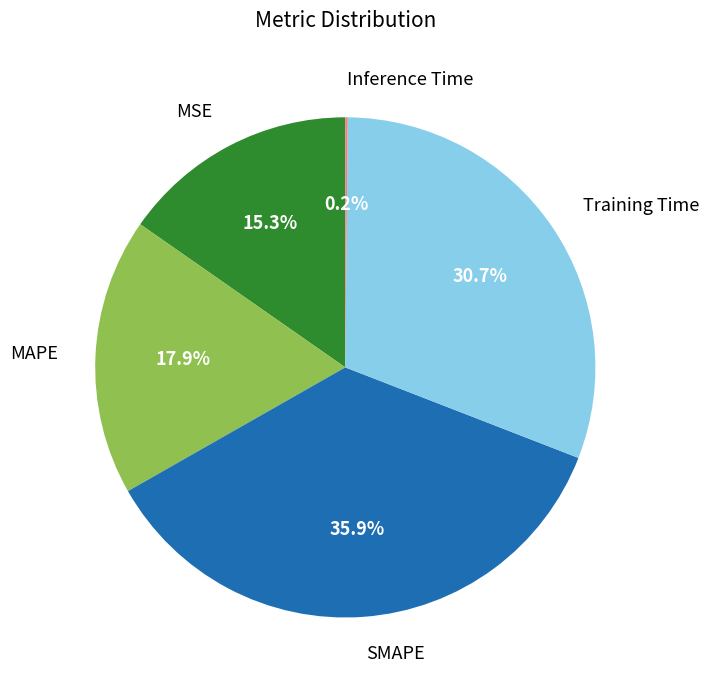

What is the largest slice in the pie chart?

SMAPE